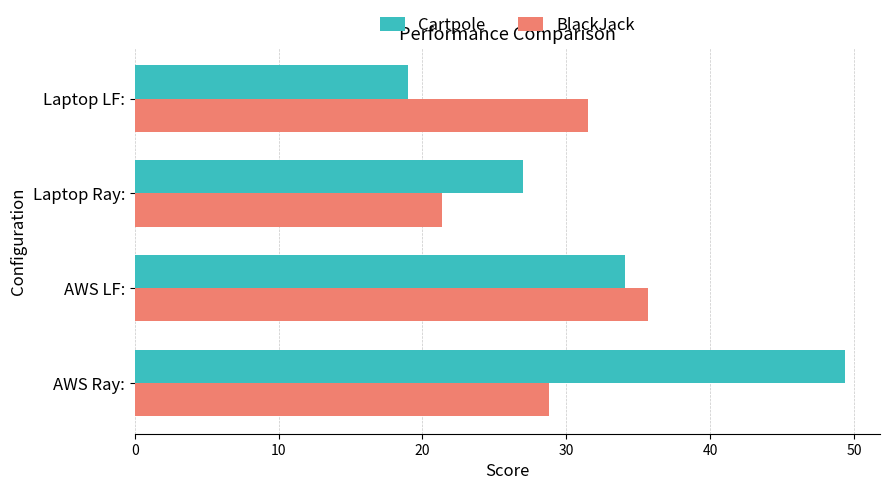

Is the value of Cartpole at AWS Ray: greater than the value of BlackJack at Laptop LF:?

Yes